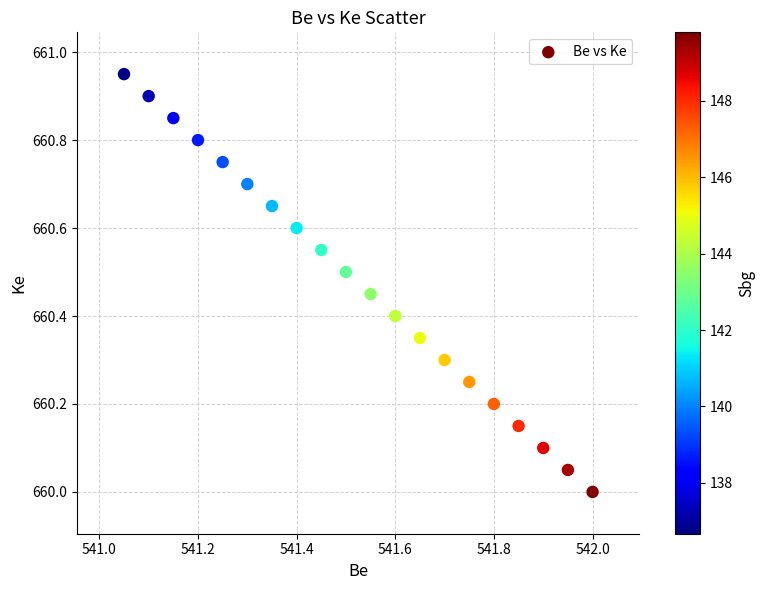

What is the range of X values (max minus min)?

1.0